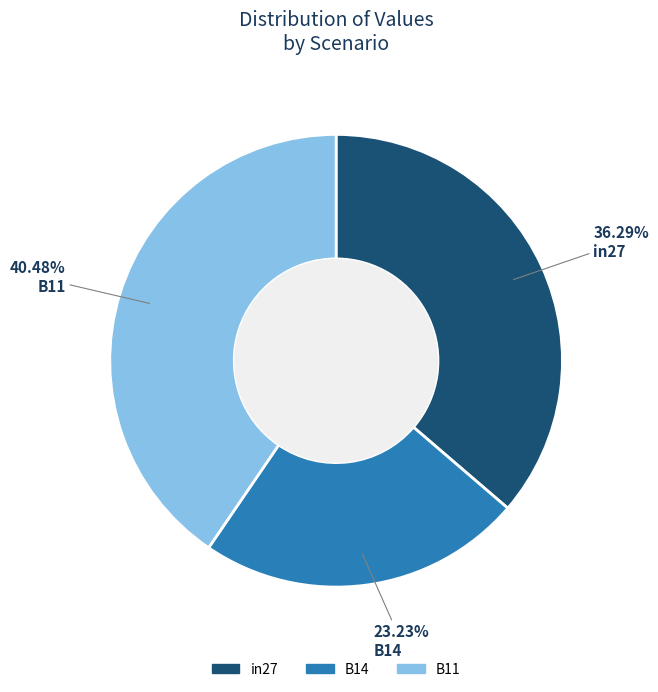

Which slice is the smallest?

B14